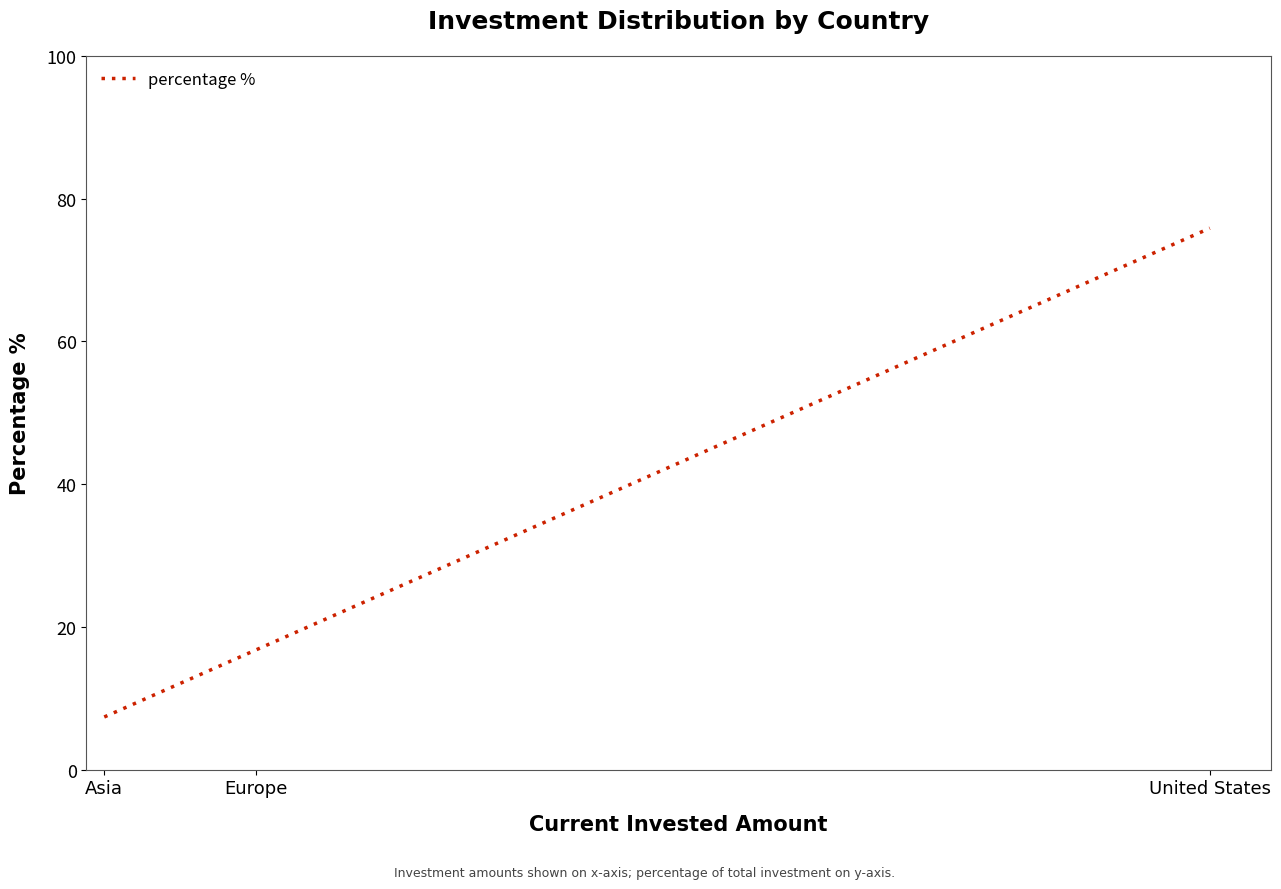

What is the smallest value displayed?

7.4